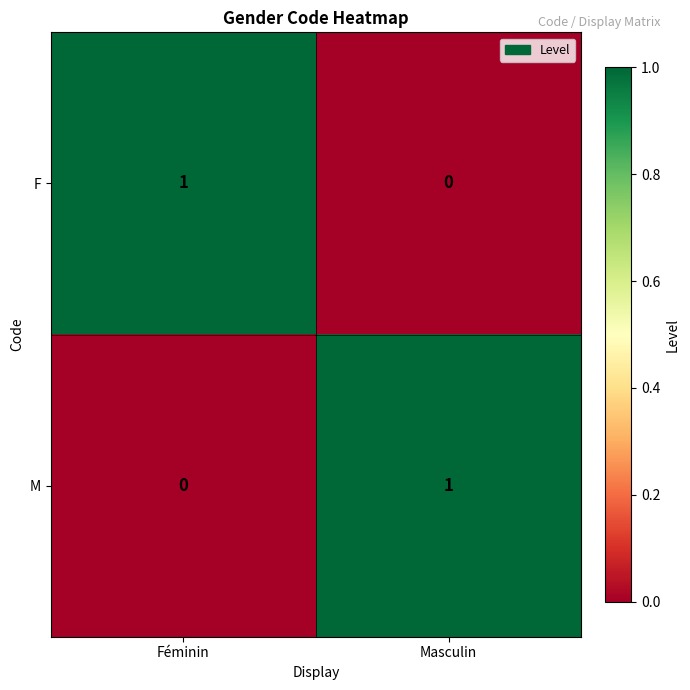

Reading right to left, what are all the values shown in this chart?

F: 0	1
M: 1	0